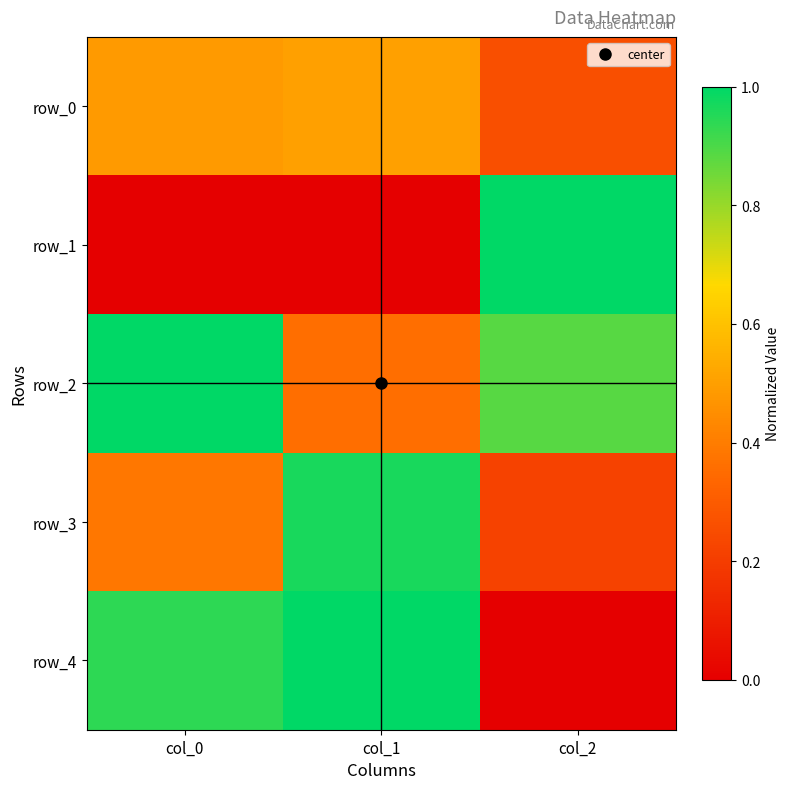

Rank the categories by row_1 value from lowest to highest.

col_0, col_1, col_2